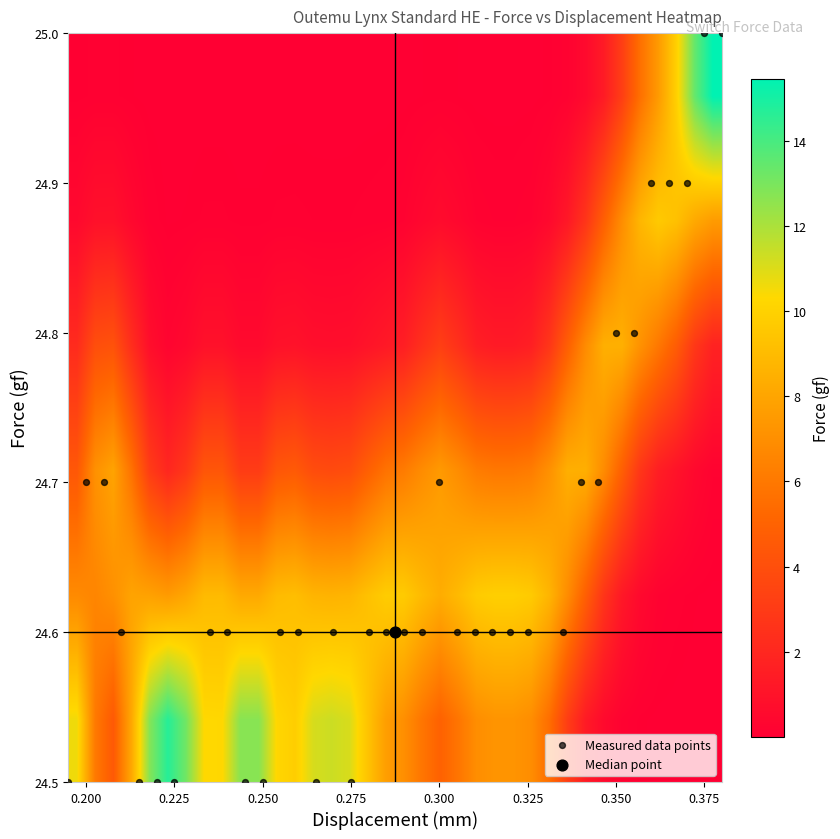

Which series has the largest total across all categories?

Measured data points